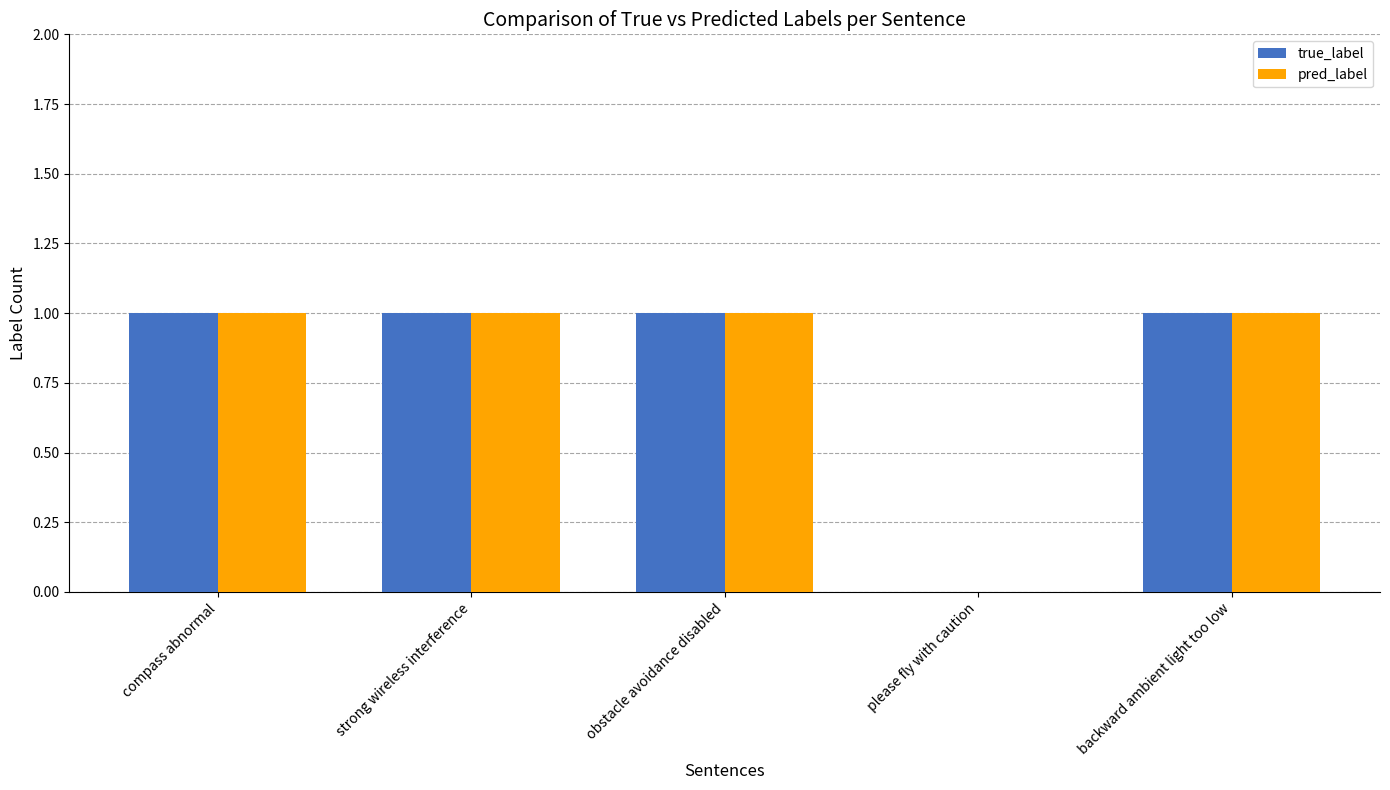

Does the chart contain stacked bars?

No